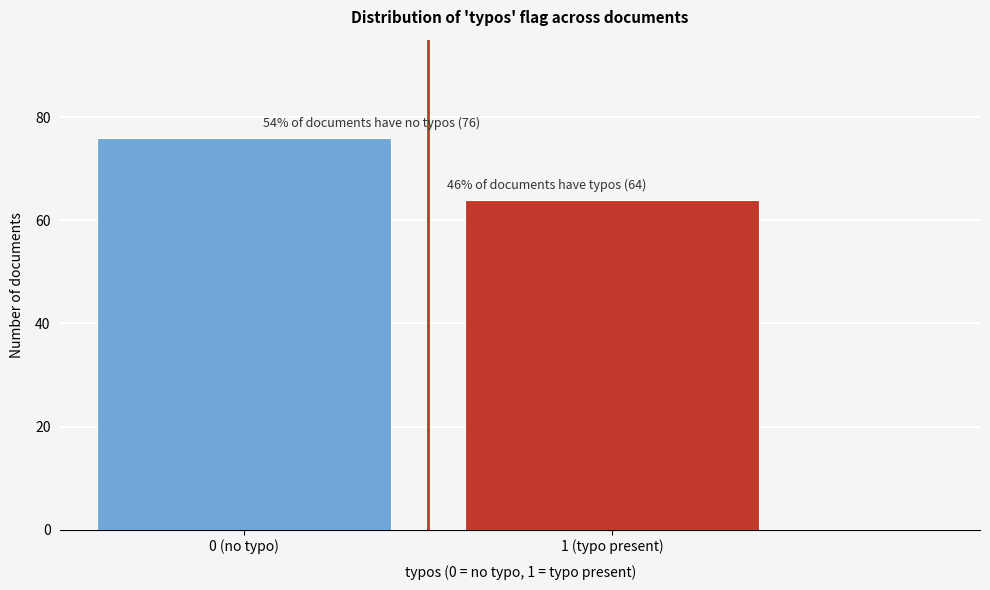

Reading left to right, list all the values displayed in this chart.

0 (no typo)=76	1 (typo present)=64